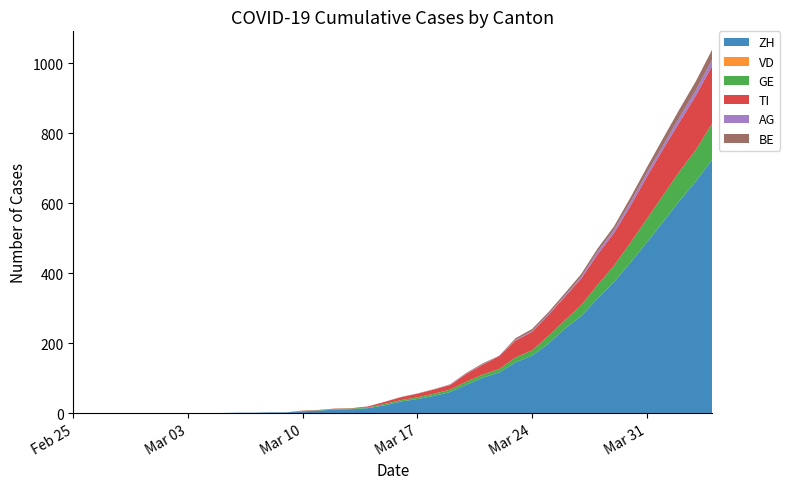

Reading left to right, what are all the values shown in this chart?

ZH: 2020-02-25=0	2020-02-26=0	2020-02-27=0	2020-02-28=0	2020-02-29=0	2020-03-01=0	2020-03-02=0	2020-03-03=0	2020-03-04=0	2020-03-05=0	2020-03-06=1	2020-03-07=1	2020-03-08=2	2020-03-09=2	2020-03-10=5	2020-03-11=7	2020-03-12=10	2020-03-13=11	2020-03-14=14	2020-03-15=22	2020-03-16=33	2020-03-17=40	2020-03-18=49	2020-03-19=60	2020-03-20=81	2020-03-21=101	2020-03-22=116	2020-03-23=145	2020-03-24=164	2020-03-25=198	2020-03-26=241	2020-03-27=277	2020-03-28=327	2020-03-29=374	2020-03-30=429	2020-03-31=487	2020-04-01=546	2020-04-02=606	2020-04-03=662	2020-04-04=724
VD: 2020-02-25=0	2020-02-26=0	2020-02-27=0	2020-02-28=0	2020-02-29=0	2020-03-01=0	2020-03-02=0	2020-03-03=0	2020-03-04=0	2020-03-05=0	2020-03-06=0	2020-03-07=0	2020-03-08=0	2020-03-09=0	2020-03-10=0	2020-03-11=0	2020-03-12=0	2020-03-13=0	2020-03-14=0	2020-03-15=0	2020-03-16=0	2020-03-17=0	2020-03-18=0	2020-03-19=0	2020-03-20=0	2020-03-21=0	2020-03-22=0	2020-03-23=0	2020-03-24=0	2020-03-25=0	2020-03-26=0	2020-03-27=0	2020-03-28=0	2020-03-29=0	2020-03-30=0	2020-03-31=0	2020-04-01=0	2020-04-02=0	2020-04-03=0	2020-04-04=0
GE: 2020-02-25=0	2020-02-26=0	2020-02-27=0	2020-02-28=0	2020-02-29=0	2020-03-01=0	2020-03-02=0	2020-03-03=0	2020-03-04=0	2020-03-05=0	2020-03-06=0	2020-03-07=0	2020-03-08=0	2020-03-09=0	2020-03-10=1	2020-03-11=1	2020-03-12=2	2020-03-13=2	2020-03-14=2	2020-03-15=4	2020-03-16=4	2020-03-17=5	2020-03-18=6	2020-03-19=7	2020-03-20=9	2020-03-21=9	2020-03-22=10	2020-03-23=14	2020-03-24=15	2020-03-25=22	2020-03-26=24	2020-03-27=31	2020-03-28=39	2020-03-29=47	2020-03-30=57	2020-03-31=67	2020-04-01=76	2020-04-02=84	2020-04-03=90	2020-04-04=104
TI: 2020-02-25=0	2020-02-26=0	2020-02-27=0	2020-02-28=0	2020-02-29=0	2020-03-01=0	2020-03-02=0	2020-03-03=0	2020-03-04=0	2020-03-05=0	2020-03-06=0	2020-03-07=0	2020-03-08=0	2020-03-09=0	2020-03-10=1	2020-03-11=1	2020-03-12=1	2020-03-13=1	2020-03-14=3	2020-03-15=6	2020-03-16=8	2020-03-17=10	2020-03-18=12	2020-03-19=13	2020-03-20=22	2020-03-21=28	2020-03-22=37	2020-03-23=48	2020-03-24=53	2020-03-25=60	2020-03-26=67	2020-03-27=76	2020-03-28=87	2020-03-29=93	2020-03-30=105	2020-03-31=120	2020-04-01=132	2020-04-02=141	2020-04-03=155	2020-04-04=165
AG: 2020-02-25=0	2020-02-26=0	2020-02-27=0	2020-02-28=0	2020-02-29=0	2020-03-01=0	2020-03-02=0	2020-03-03=0	2020-03-04=0	2020-03-05=0	2020-03-06=0	2020-03-07=0	2020-03-08=0	2020-03-09=0	2020-03-10=0	2020-03-11=0	2020-03-12=0	2020-03-13=0	2020-03-14=0	2020-03-15=0	2020-03-16=0	2020-03-17=0	2020-03-18=0	2020-03-19=1	2020-03-20=1	2020-03-21=1	2020-03-22=1	2020-03-23=2	2020-03-24=2	2020-03-25=2	2020-03-26=3	2020-03-27=5	2020-03-28=8	2020-03-29=9	2020-03-30=11	2020-03-31=11	2020-04-01=11	2020-04-02=14	2020-04-03=15	2020-04-04=18
BE: 2020-02-25=0	2020-02-26=0	2020-02-27=0	2020-02-28=0	2020-02-29=0	2020-03-01=0	2020-03-02=0	2020-03-03=0	2020-03-04=0	2020-03-05=0	2020-03-06=0	2020-03-07=0	2020-03-08=0	2020-03-09=0	2020-03-10=0	2020-03-11=0	2020-03-12=0	2020-03-13=0	2020-03-14=0	2020-03-15=0	2020-03-16=1	2020-03-17=1	2020-03-18=1	2020-03-19=1	2020-03-20=2	2020-03-21=3	2020-03-22=0	2020-03-23=5	2020-03-24=6	2020-03-25=6	2020-03-26=7	2020-03-27=8	2020-03-28=9	2020-03-29=10	2020-03-30=13	2020-03-31=16	2020-04-01=20	2020-04-02=23	2020-04-03=26	2020-04-04=28